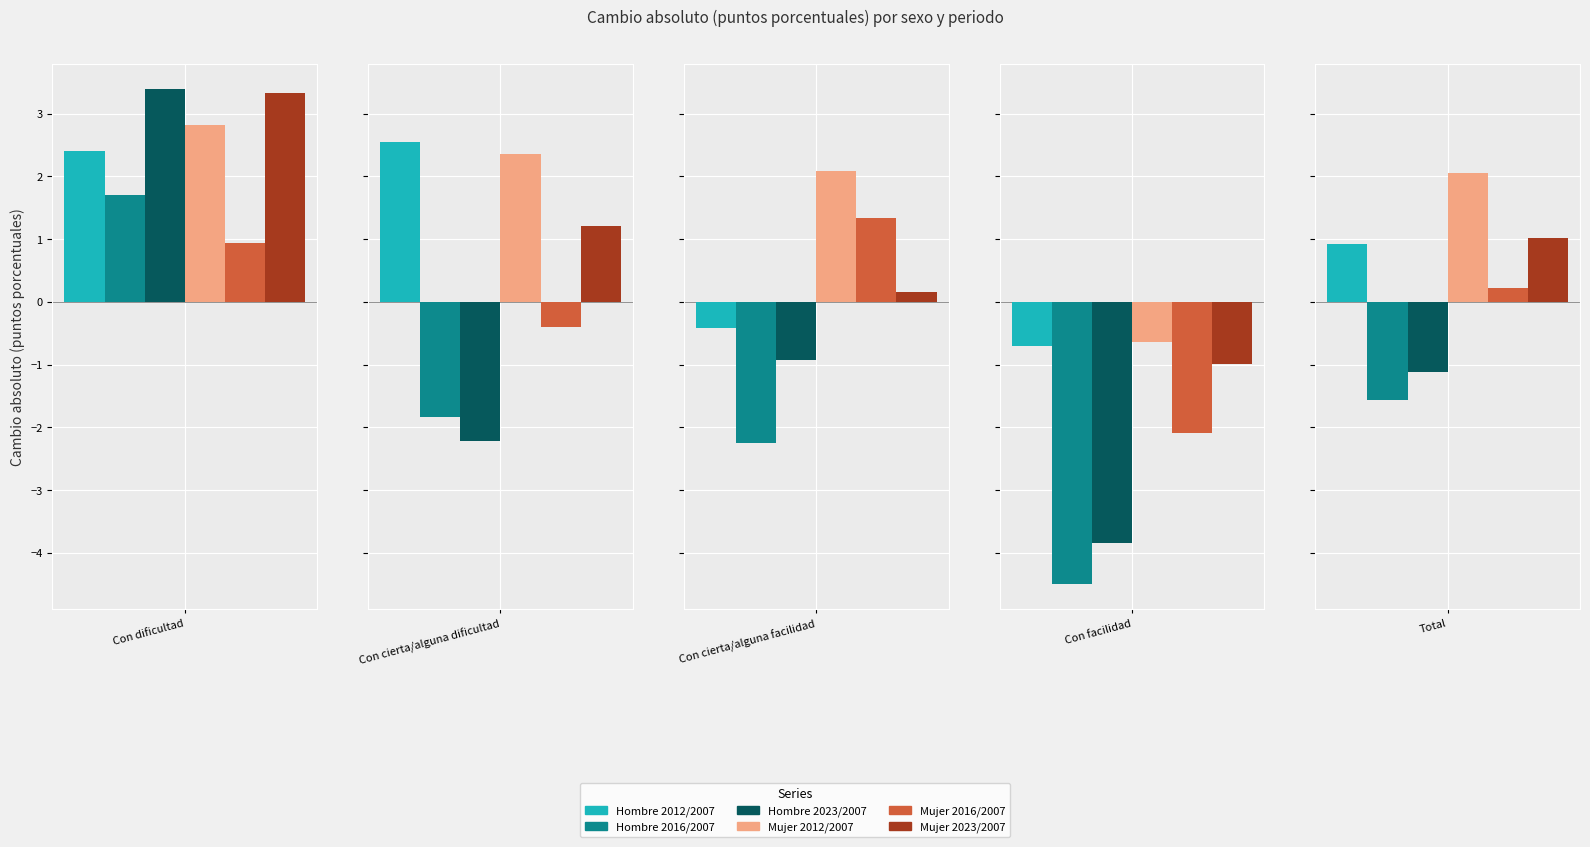

Rank the series at Con cierta/alguna facilidad from highest to lowest value.

Mujer 2012/2007, Mujer 2016/2007, Mujer 2023/2007, Hombre 2012/2007, Hombre 2023/2007, Hombre 2016/2007